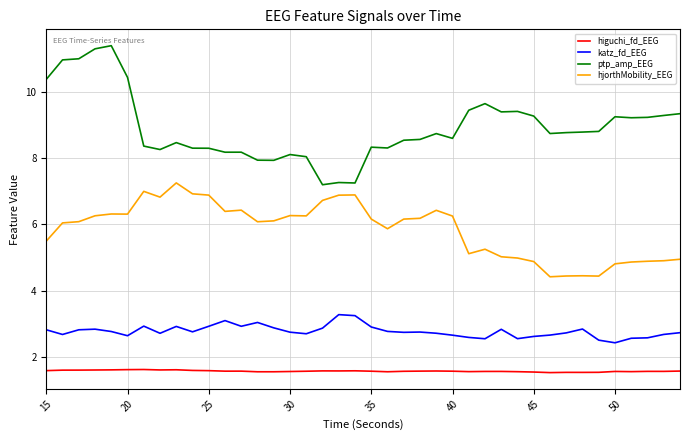

True or false: hjorthMobility_EEG and katz_fd_EEG cross at least once.

False